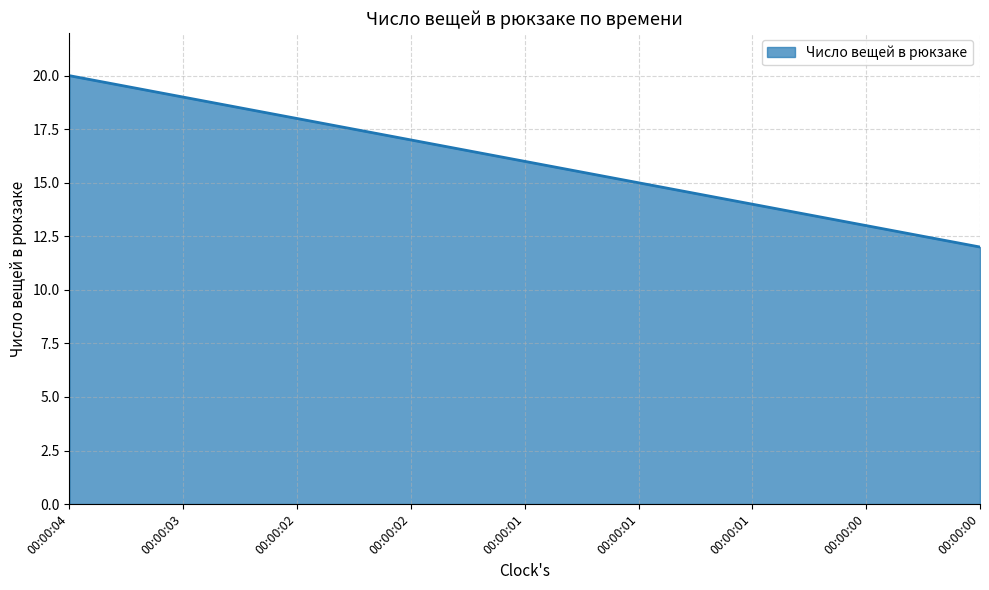

At which label is the value closest to 16?

00:00:01